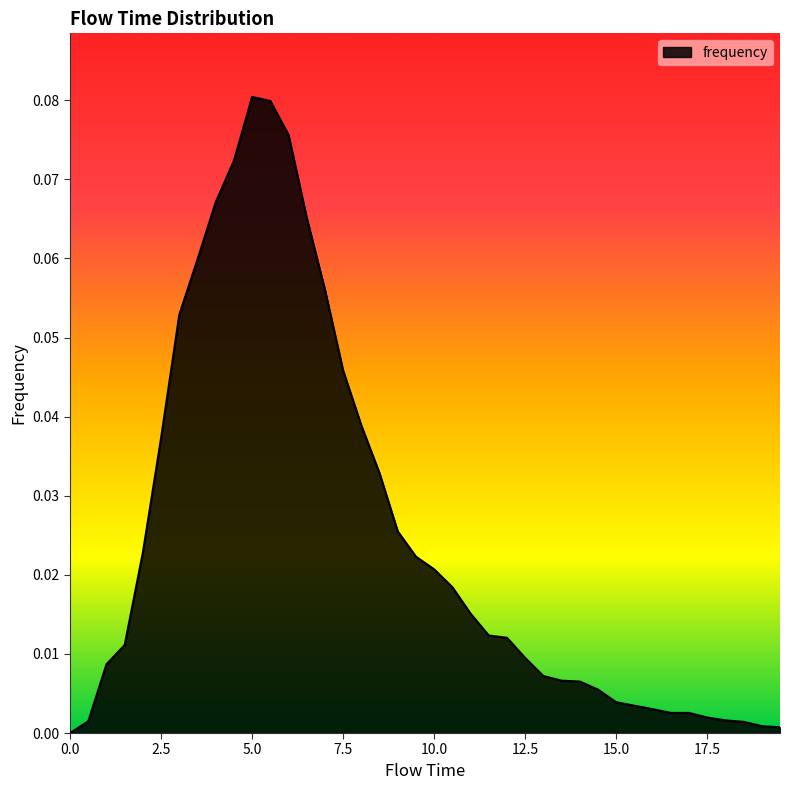

Count the number of values greater than 0.

39